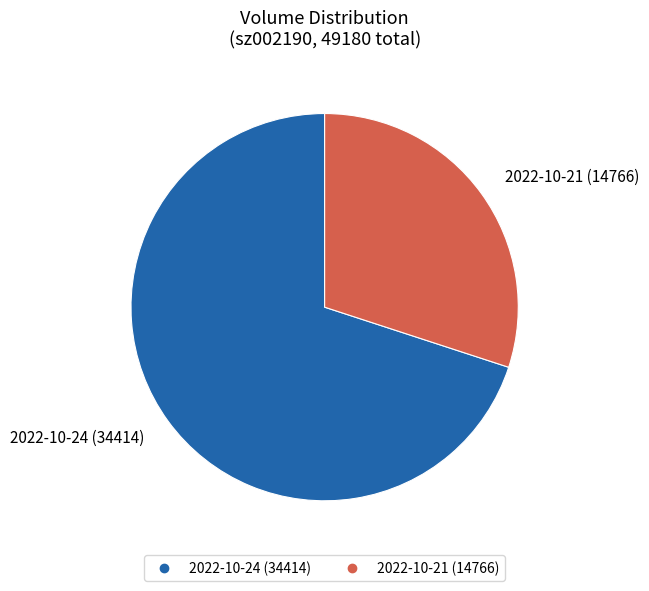

How many slices are in this pie chart?

2